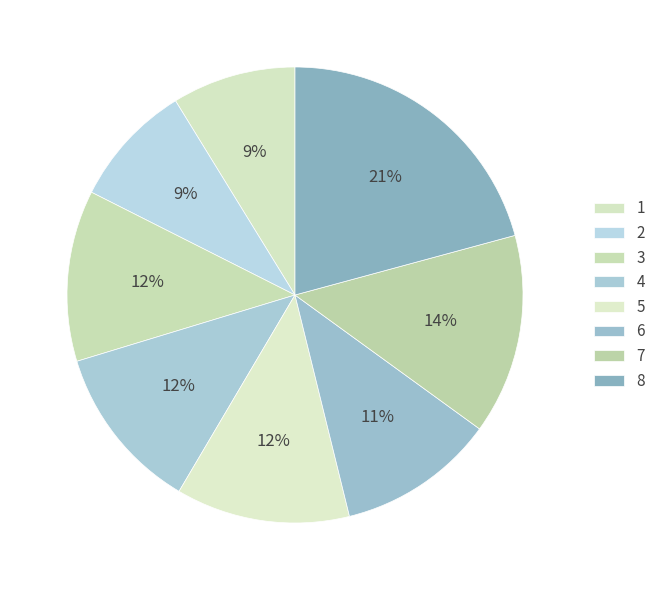

How many segments does this pie chart have?

8